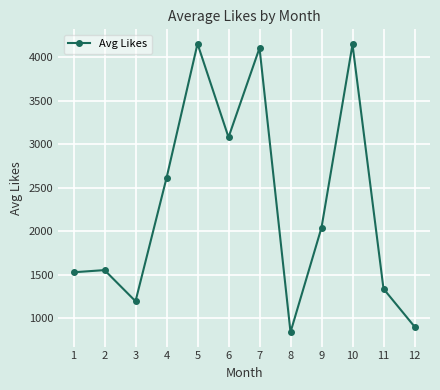

Which has a higher value, 6 or 11?

6